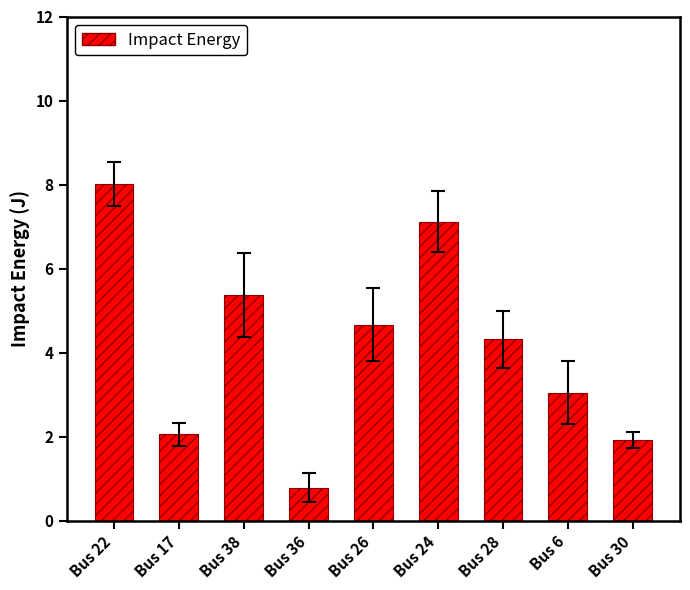

Reading left to right, extract all data points from this chart.

8.0	2.1	5.4	0.8	4.7	7.1	4.3	3.0	1.9